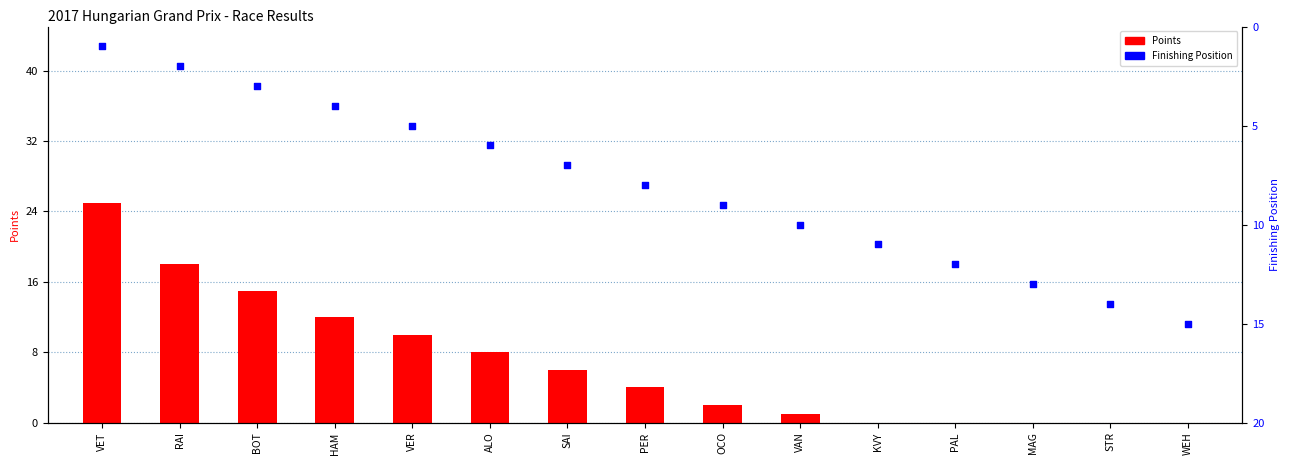

What is the total value across all series at WEH?

15